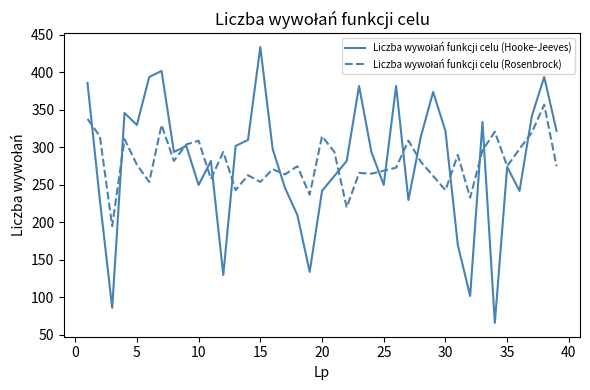

What is the minimum value shown in the chart?

66